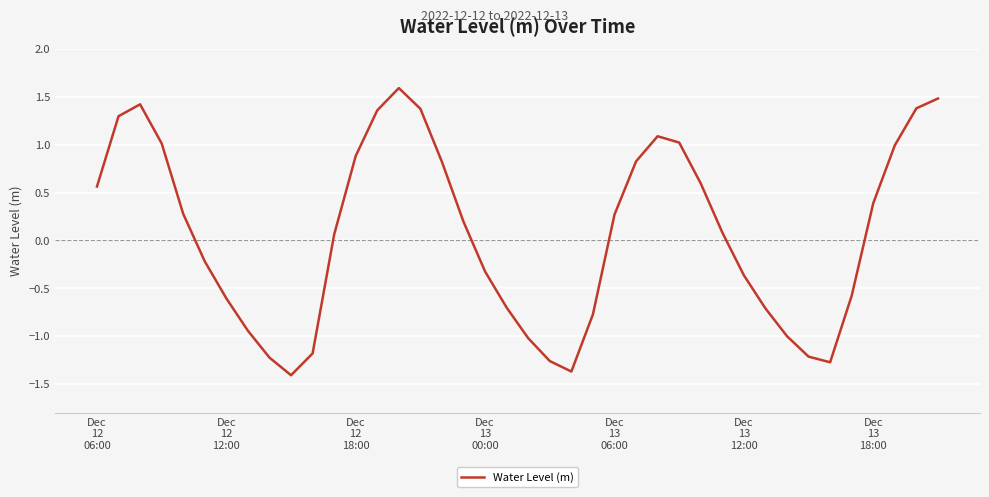

True or false: the data has more than 1 interior local peaks.

True